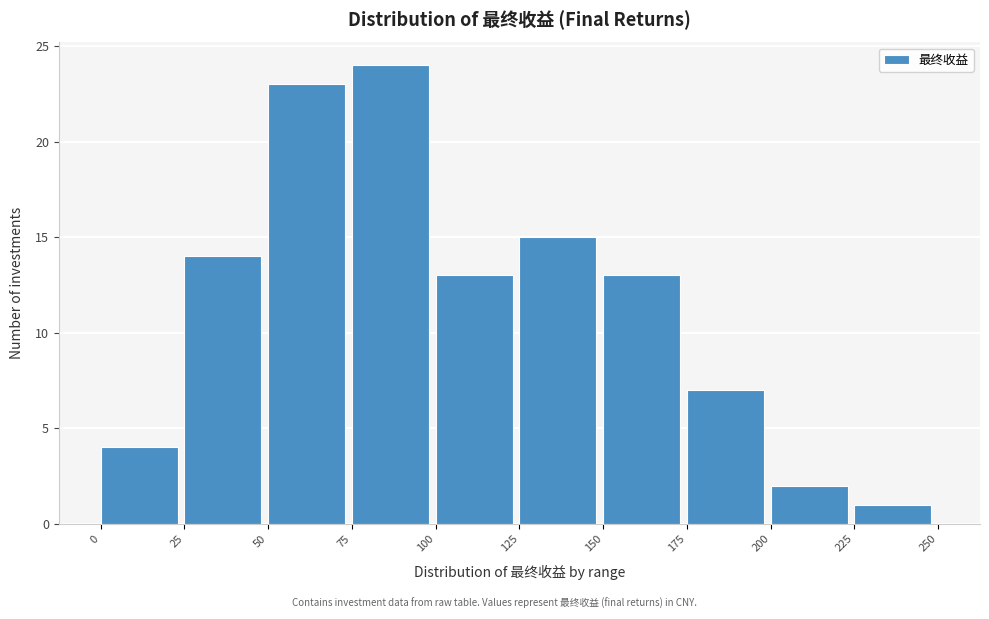

How tall is the bar that spans 100 to 125 on the x-axis? The values are not printed on the chart, so give them approximately, as read against the axis.

13